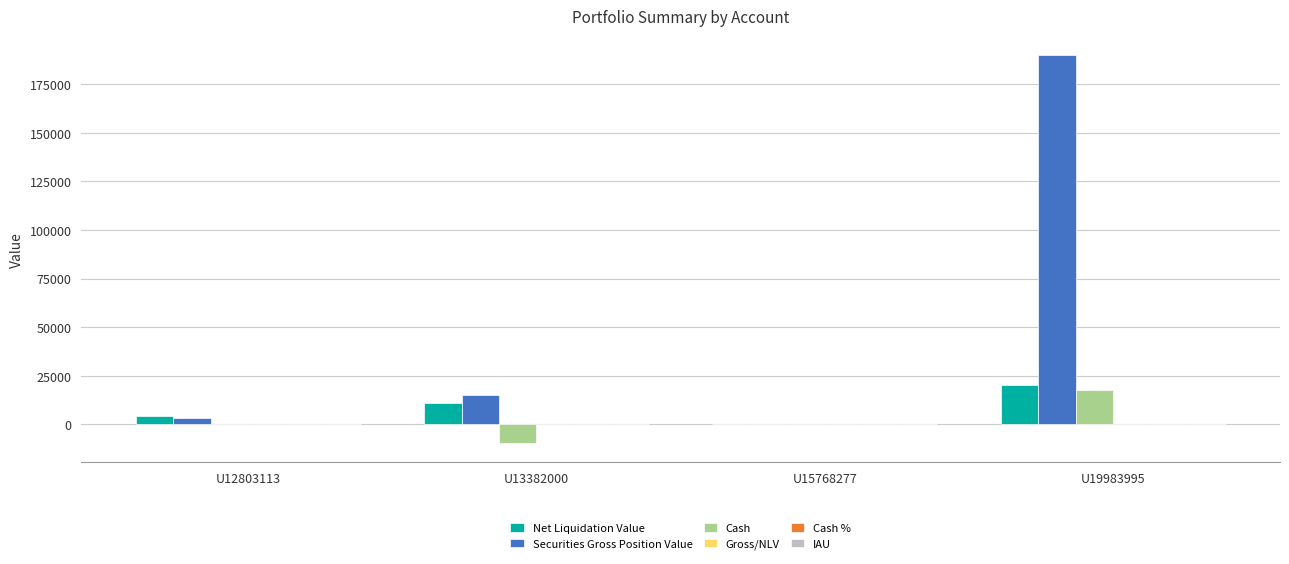

The Securities Gross Position Value series shows -91454.3 at U15768277. True or false?

False